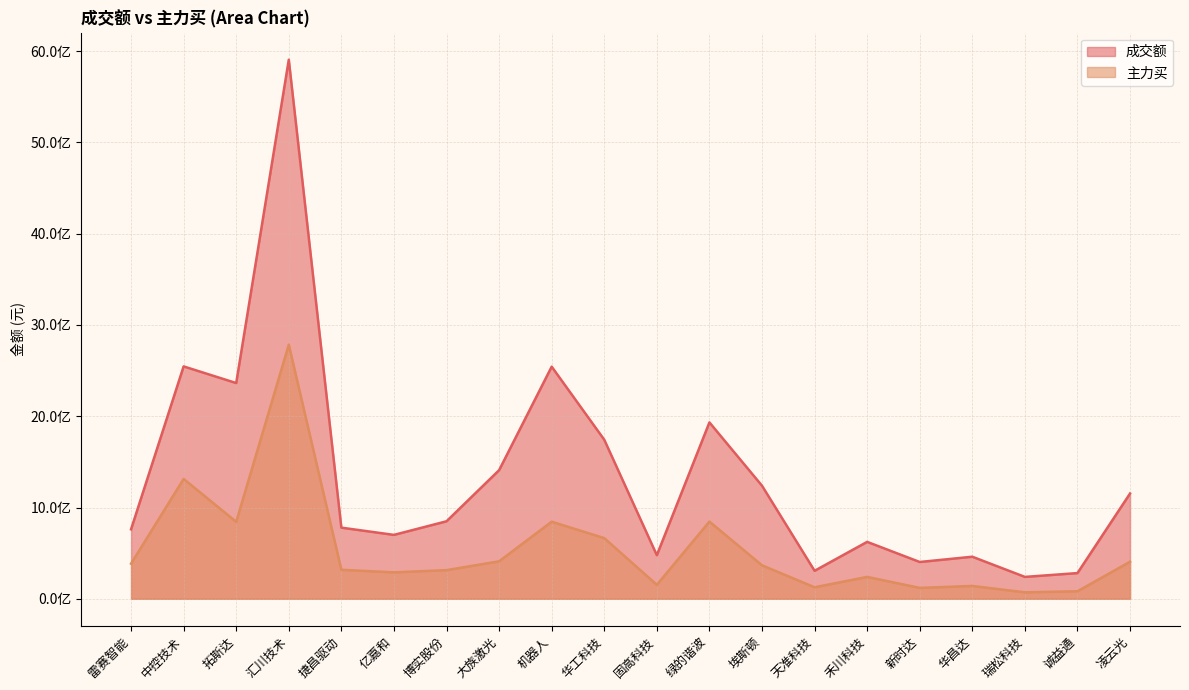

What is the label of the 10th point from the left?

华工科技